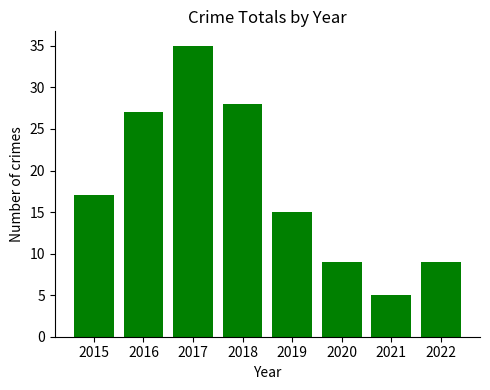

Is it true that the value at 2022 is 9?

True